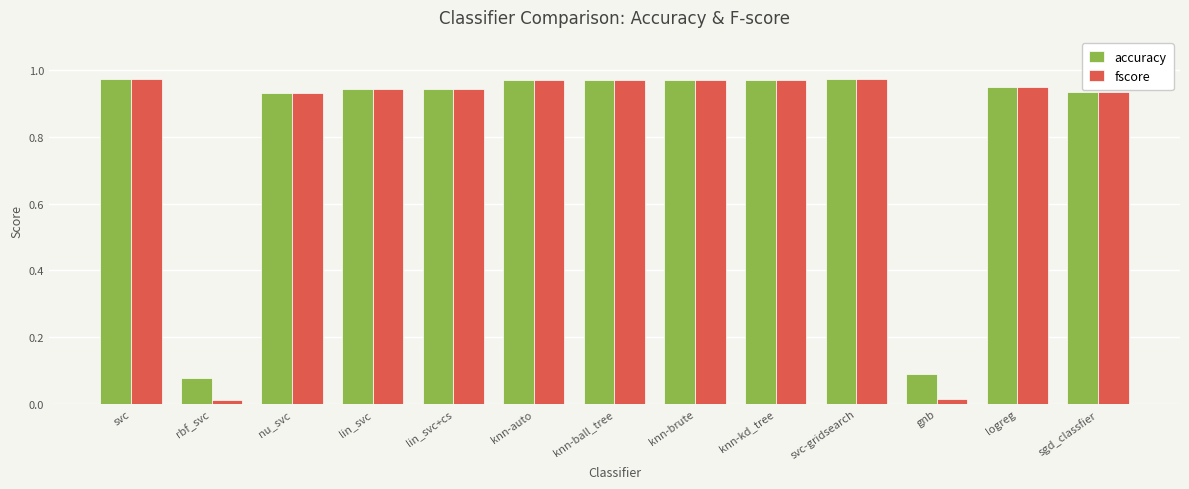

Which category has the lowest value in the accuracy series?

rbf_svc